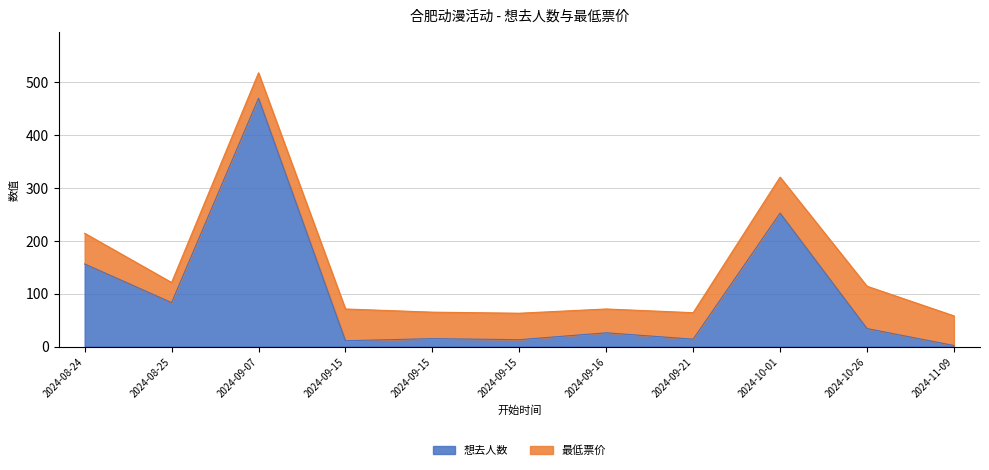

How many data points does each series have?

11